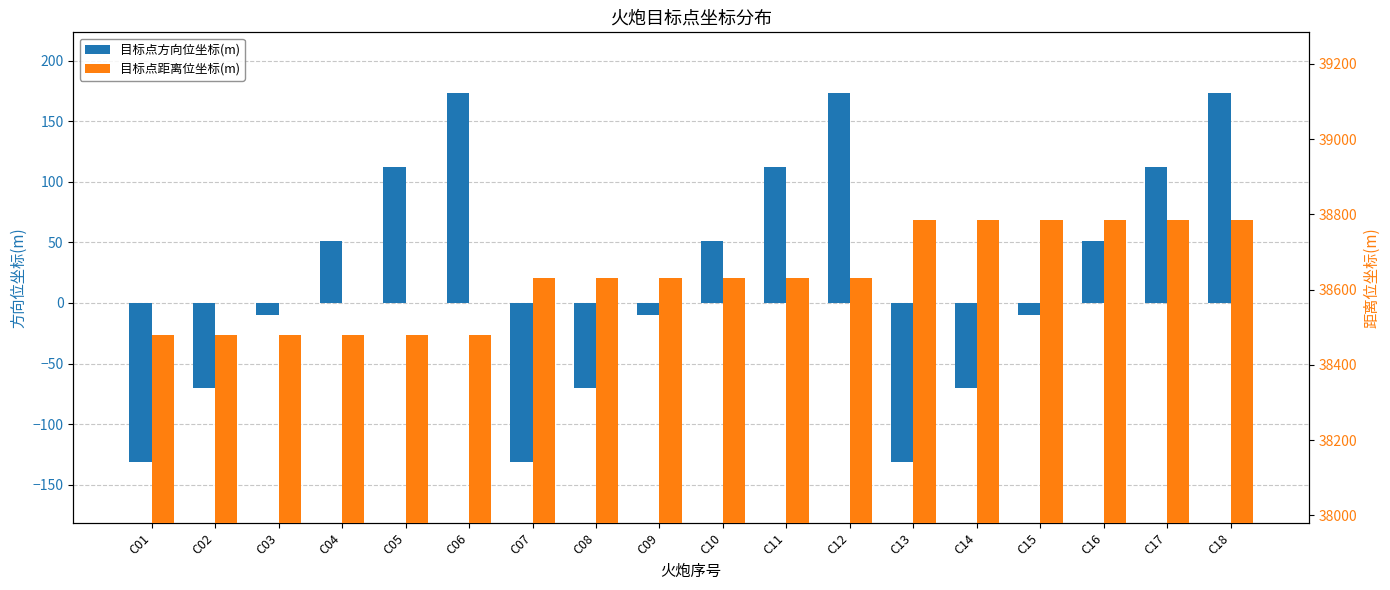

Reading left to right, list all the values displayed in this chart.

目标点方向位坐标(m): -131.6	-70.6	-9.6	51.3	112.4	173.4	-131.6	-70.6	-9.6	51.4	112.4	173.4	-131.6	-70.6	-9.5	51.4	112.4	173.4
目标点距离位坐标(m): 38479.8	38479.7	38479.7	38479.8	38479.7	38479.8	38631.8	38631.7	38631.8	38631.7	38631.8	38631.7	38783.7	38783.7	38783.7	38783.7	38783.8	38783.7